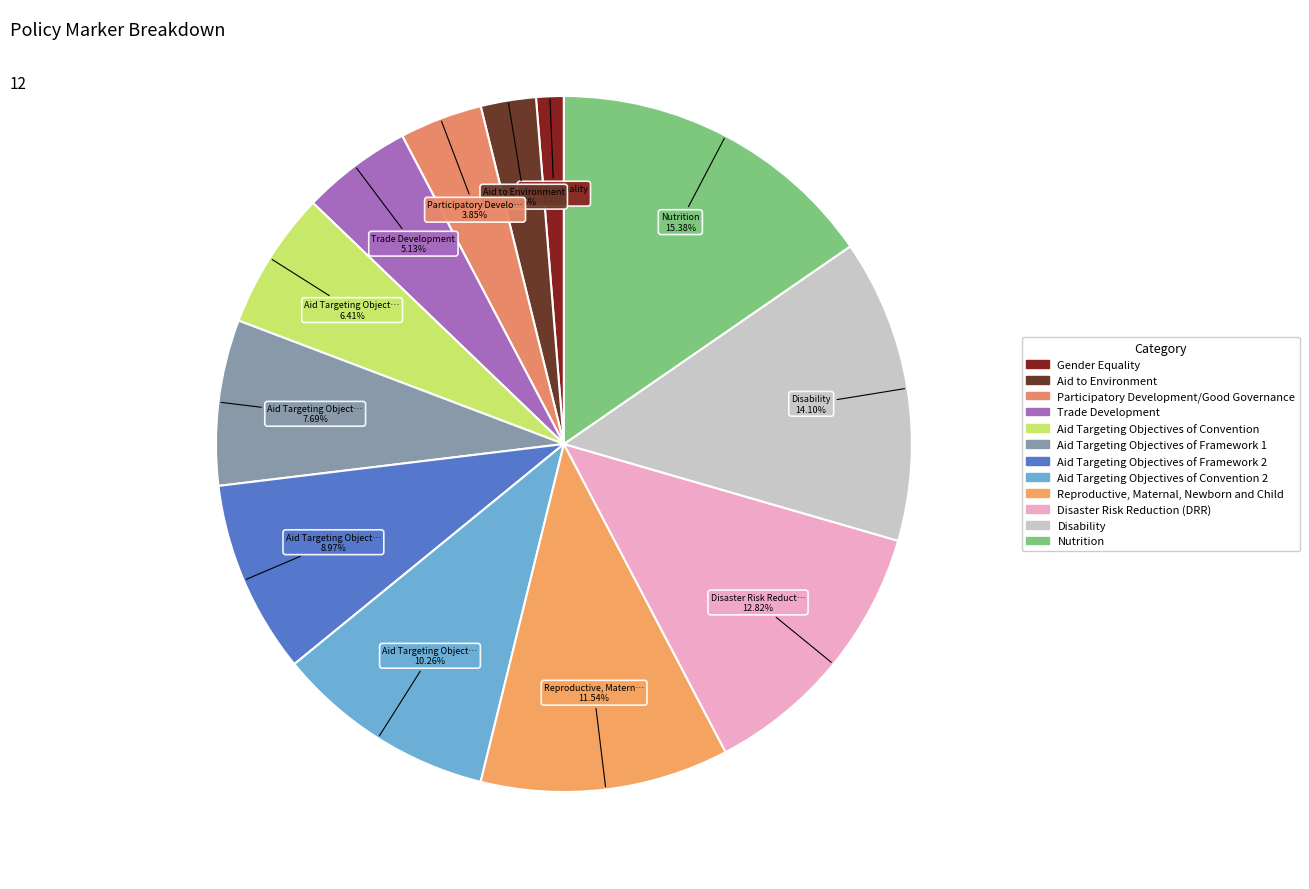

Count the number of slices in the pie.

12